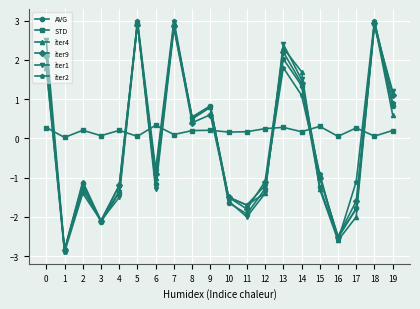

How many values in iter9 are below zero?

11